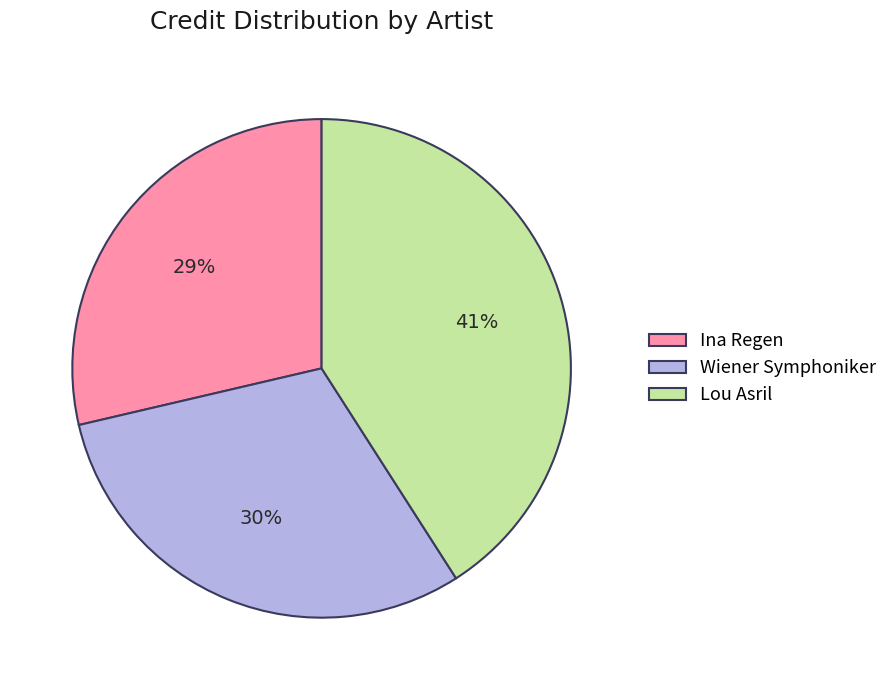

To the nearest percent, what is the average slice percentage?

33%